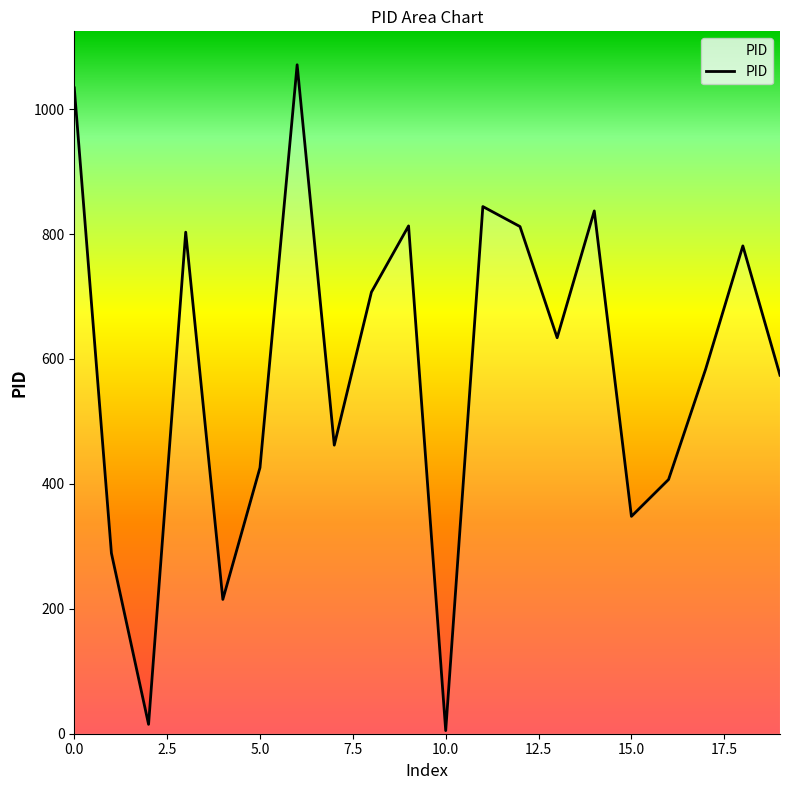

Which has a higher value, 10 or 13?

13